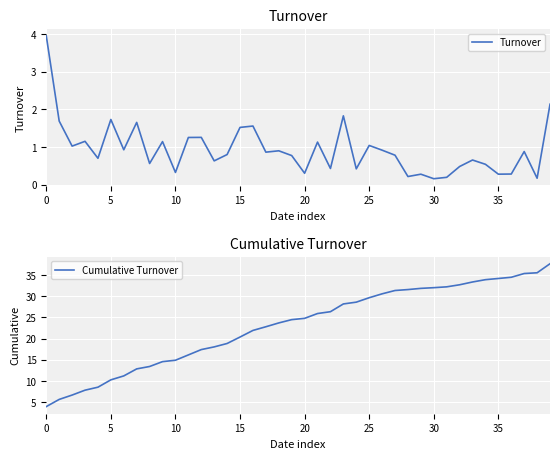

At which label is Turnover closest to 2?

39